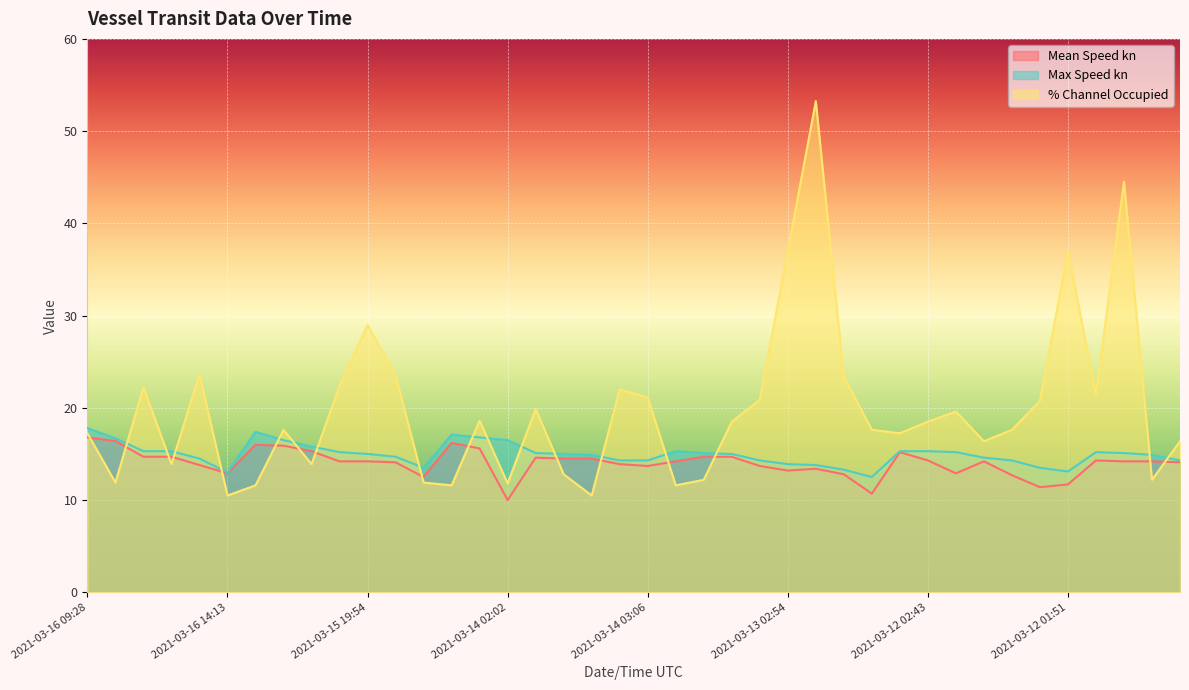

How many lines are shown in the chart?

3